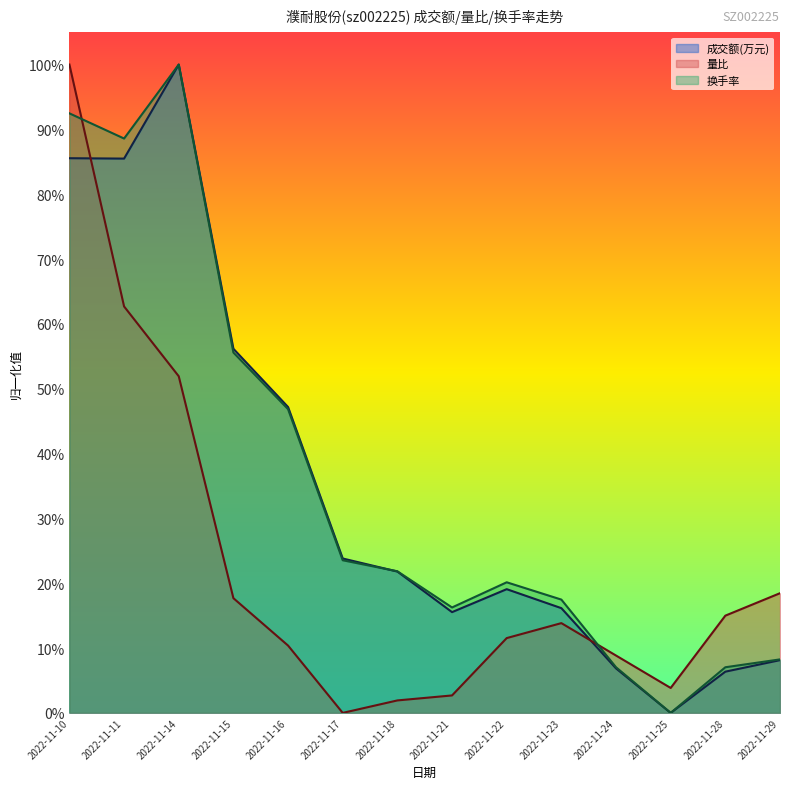

What is the sum of the 量比 values at 2022-11-22 and 2022-11-17?

0.1